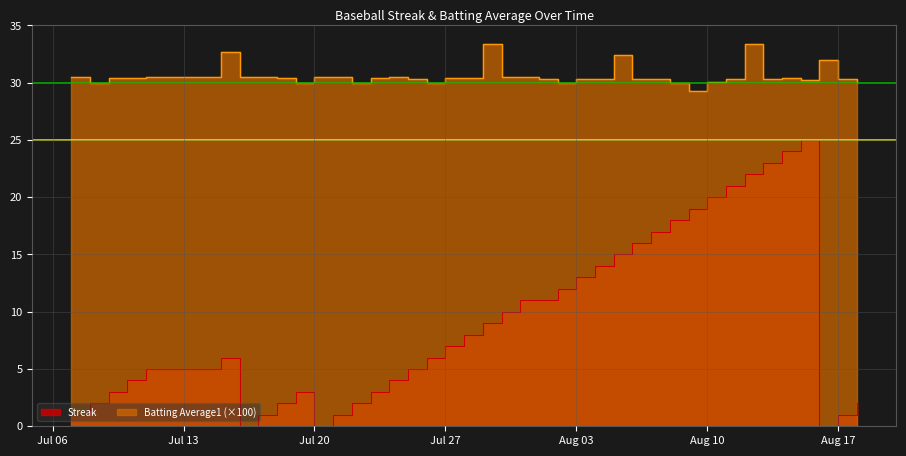

What is the difference between the second highest and second lowest values in the Batting Average1 series?

3.4